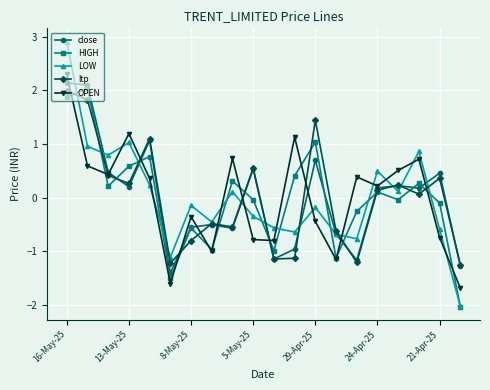

True or false: close has more than 1 points higher than both neighbors.

True